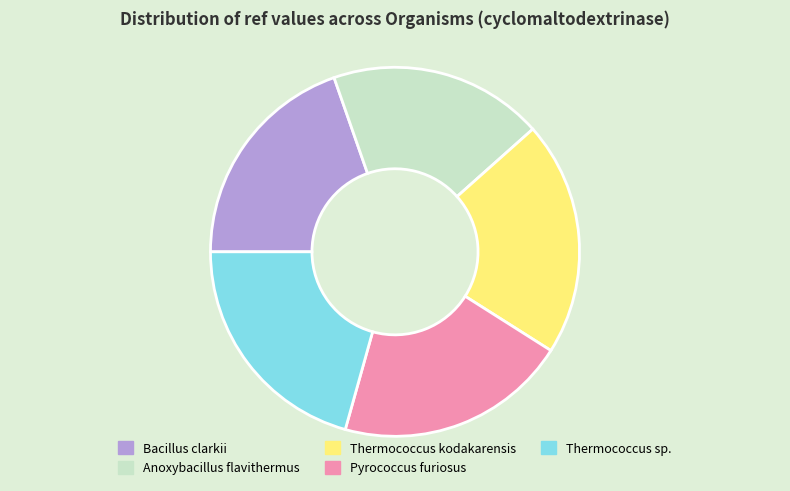

Is there any slice that represents more than half of the pie?

No